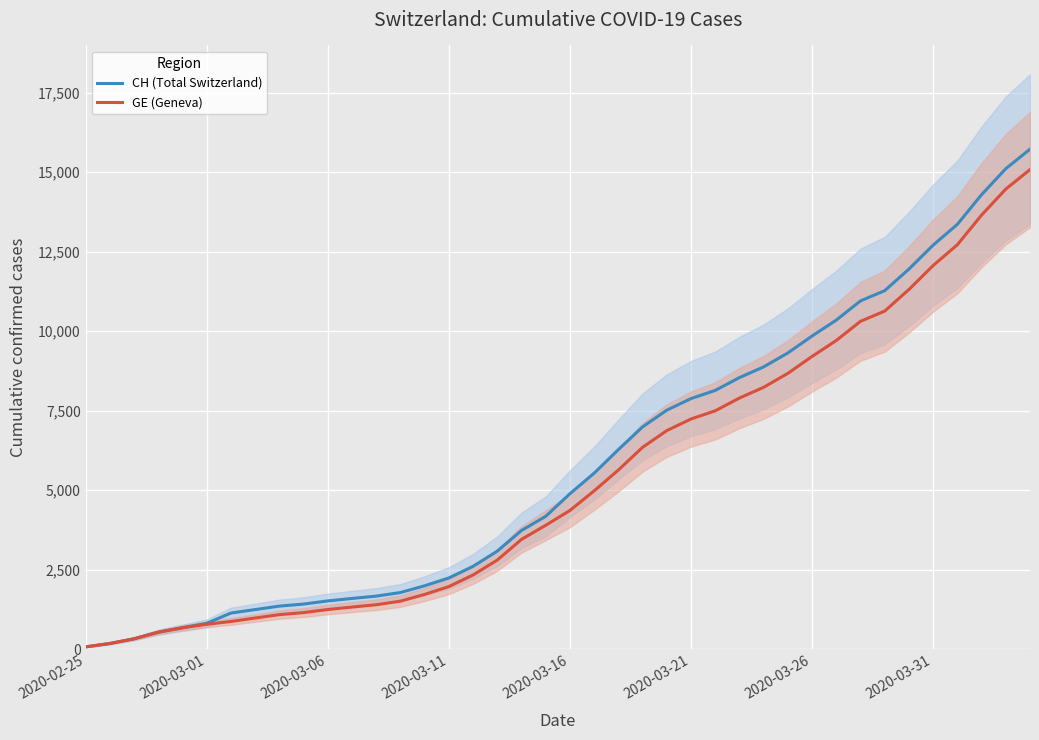

Which series has the largest total across all categories?

CH (Total Switzerland)